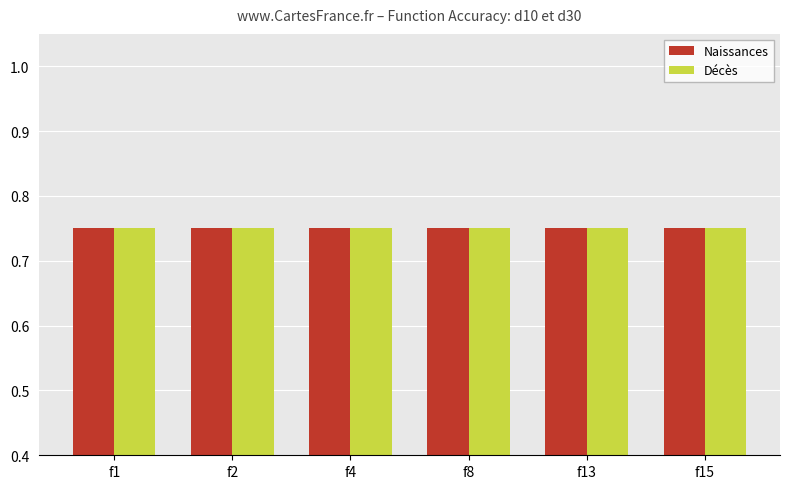

Which series has the largest total across all categories?

Décès (d30 mean Accuracy)